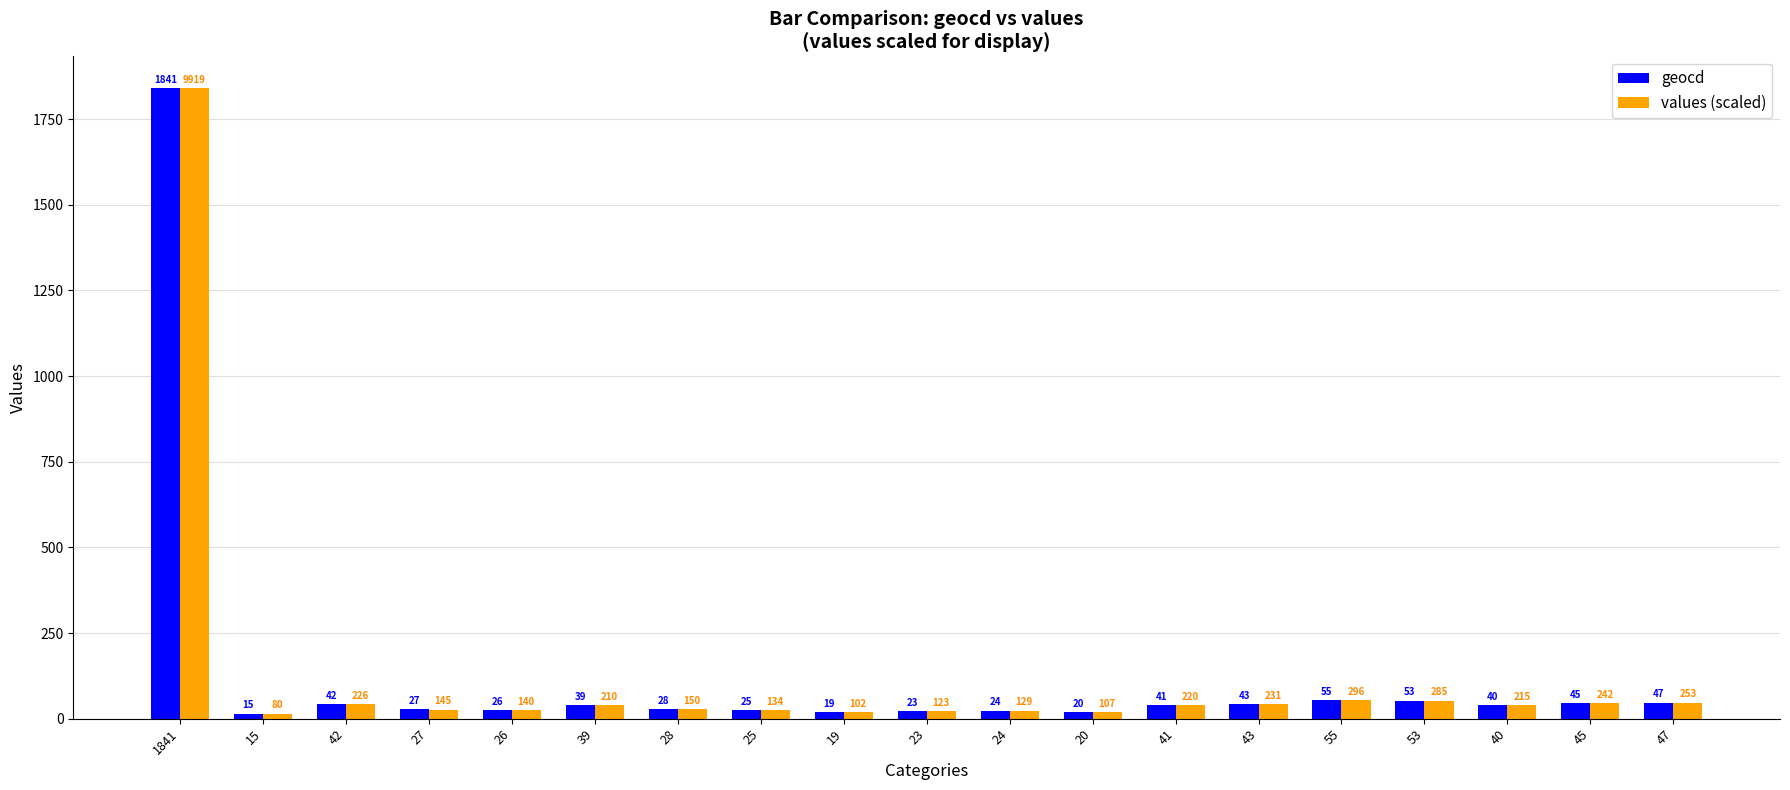

Where does the geocd series first go above 39?

1841